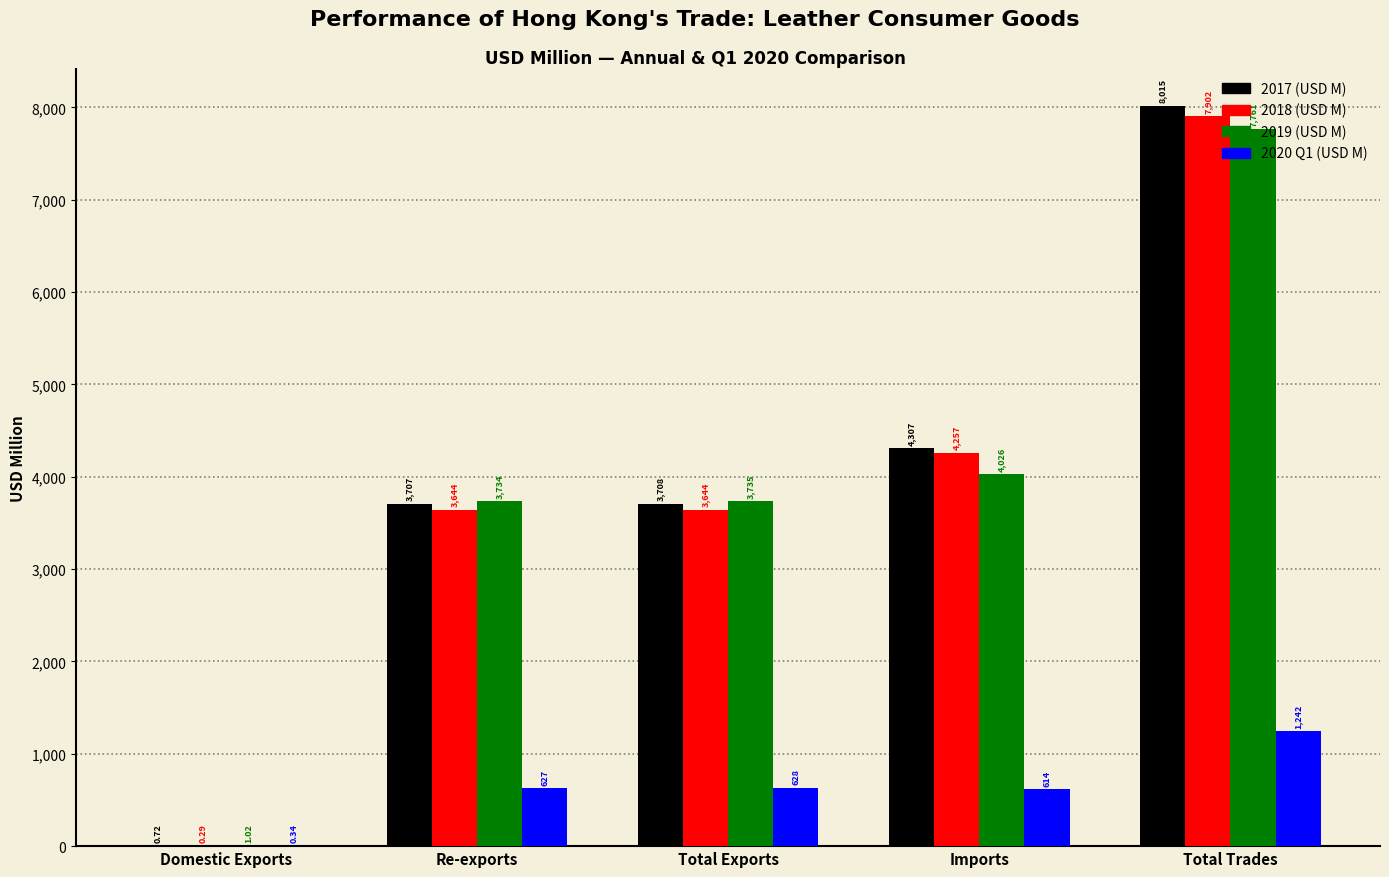

Between Imports and Total Trades, which series saw the biggest shift?

2019 (USD M)